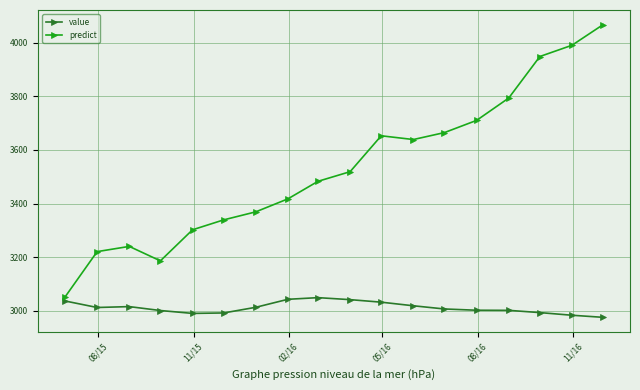

Which series has the largest total across all categories?

predict